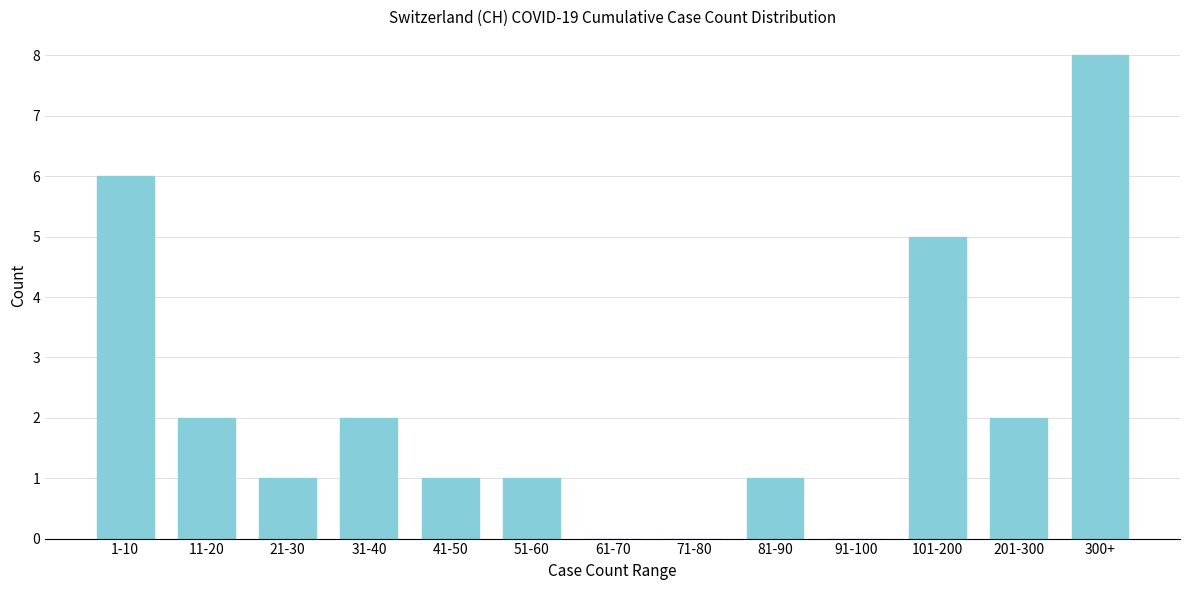

Reading left to right, transcribe all the data shown in this chart.

1-10=6	11-20=2	21-30=1	31-40=2	41-50=1	51-60=1	61-70=0	71-80=0	81-90=1	91-100=0	101-200=5	201-300=2	300+=8